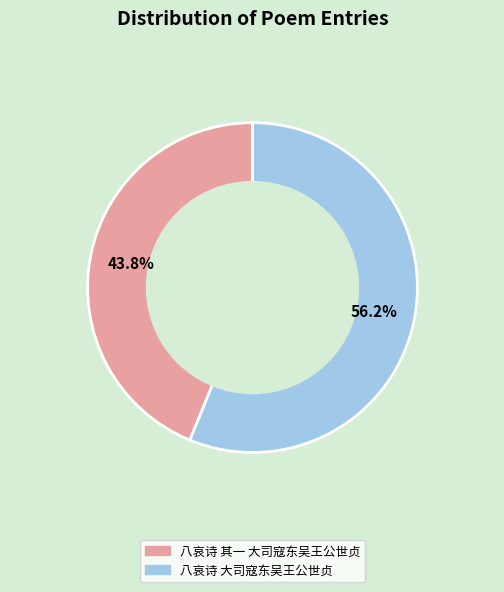

Rank the categories by value from highest to lowest.

八哀诗 大司寇东吴王公世贞, 八哀诗 其一 大司寇东吴王公世贞